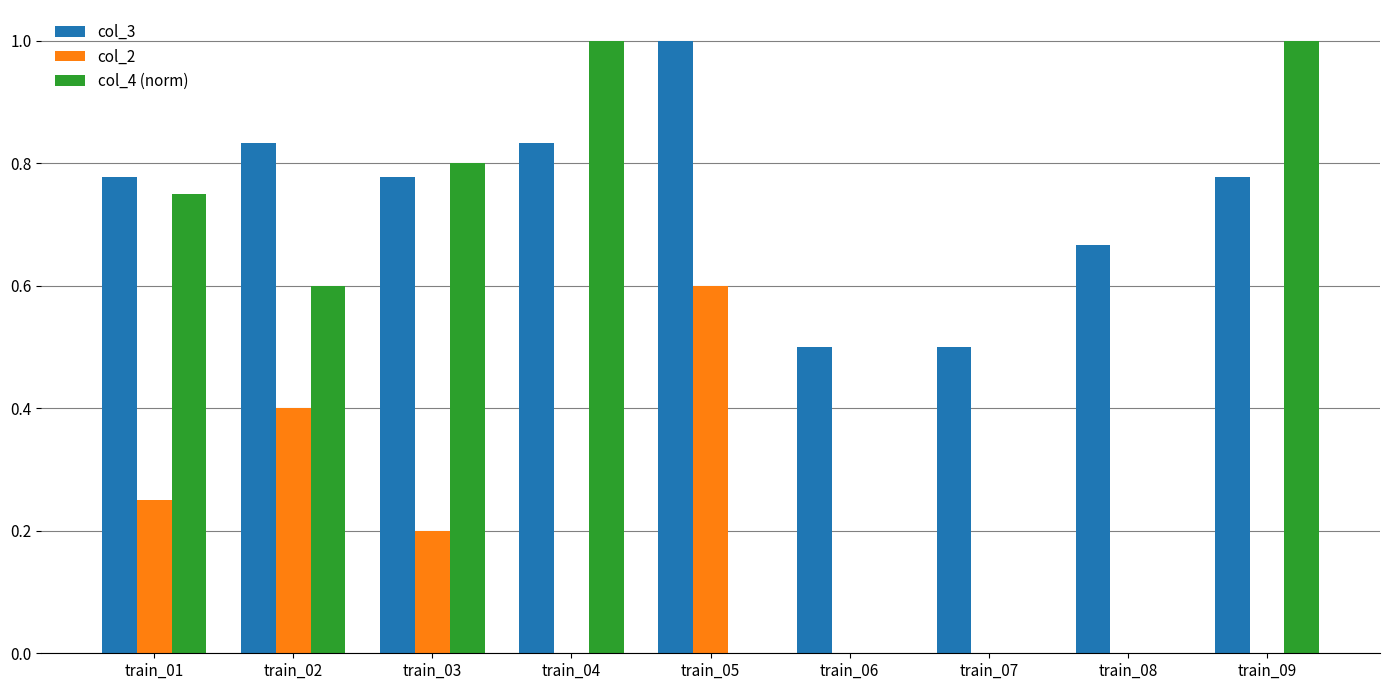

Which category has the highest value in the col_3 series?

train_05